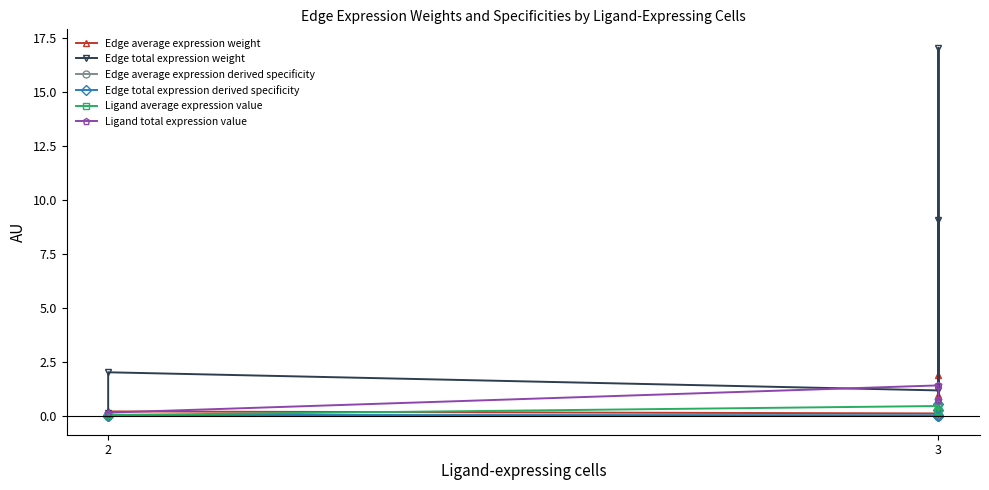

What is the average value of the Edge total expression derived specificity series?

0.1